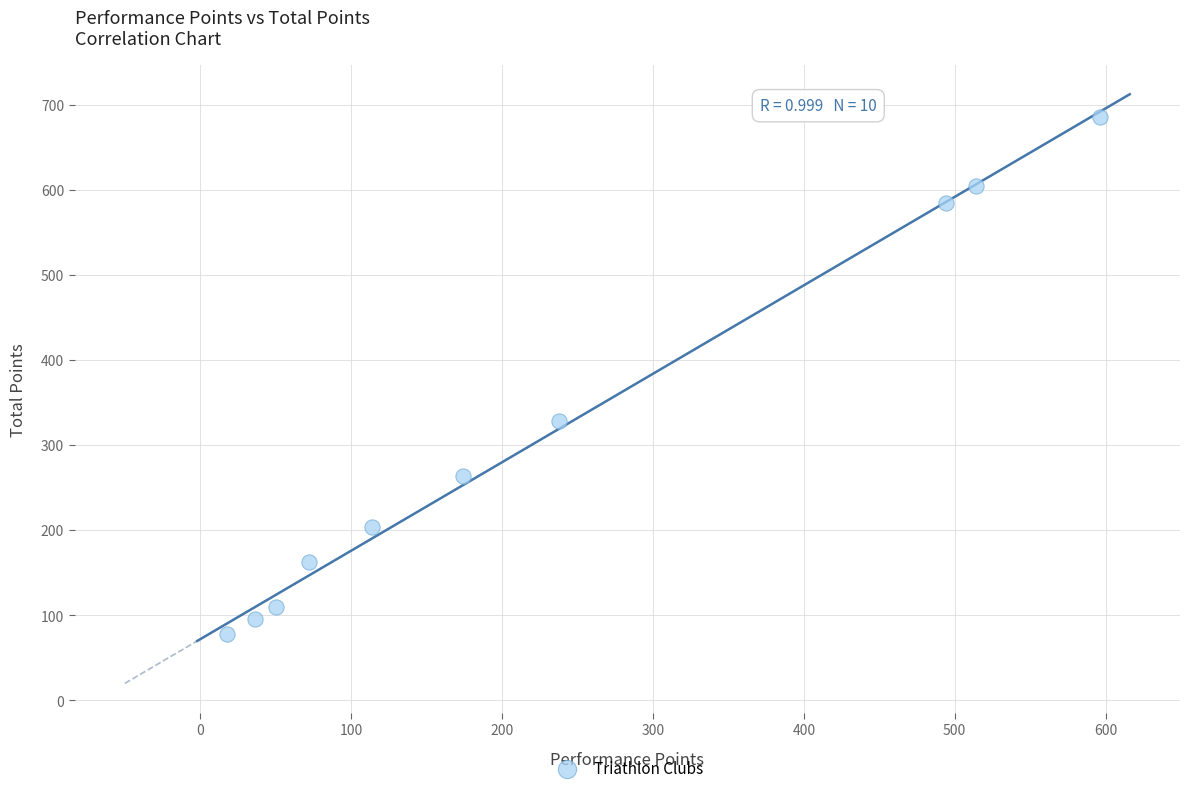

What is the range of X values (max minus min)?

578